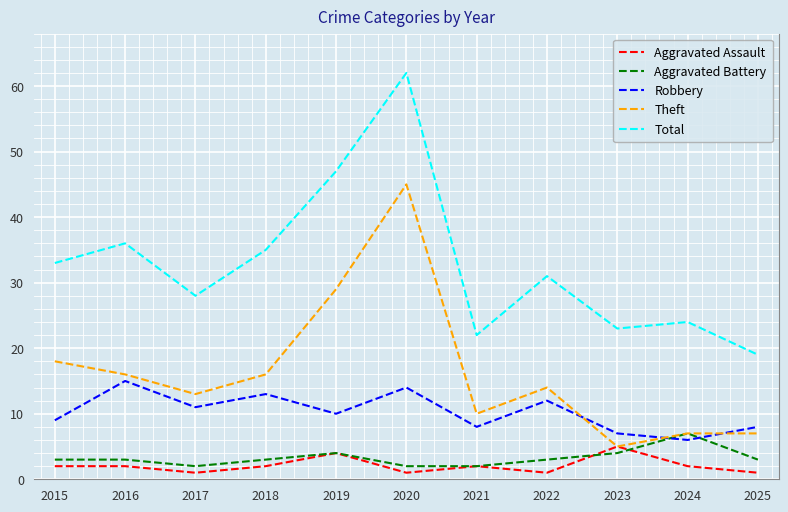

What is the maximum value for Aggravated Assault?

5